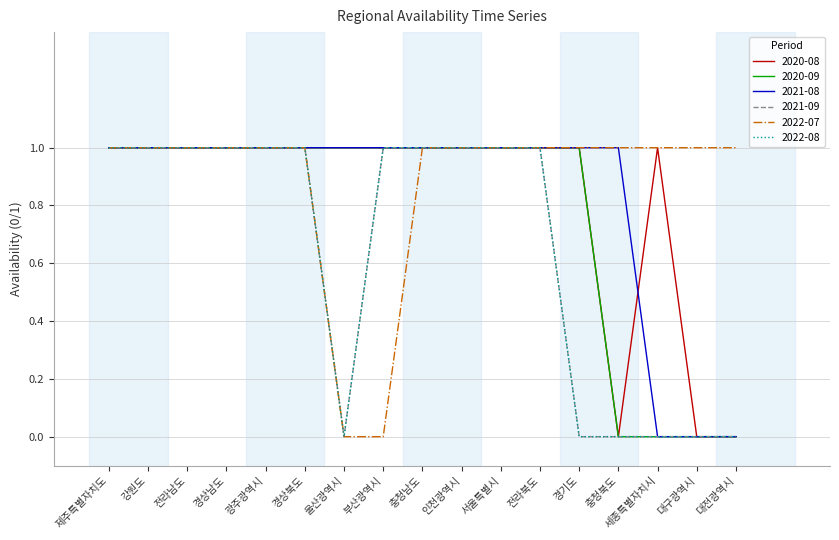

How many lines are shown in the chart?

6